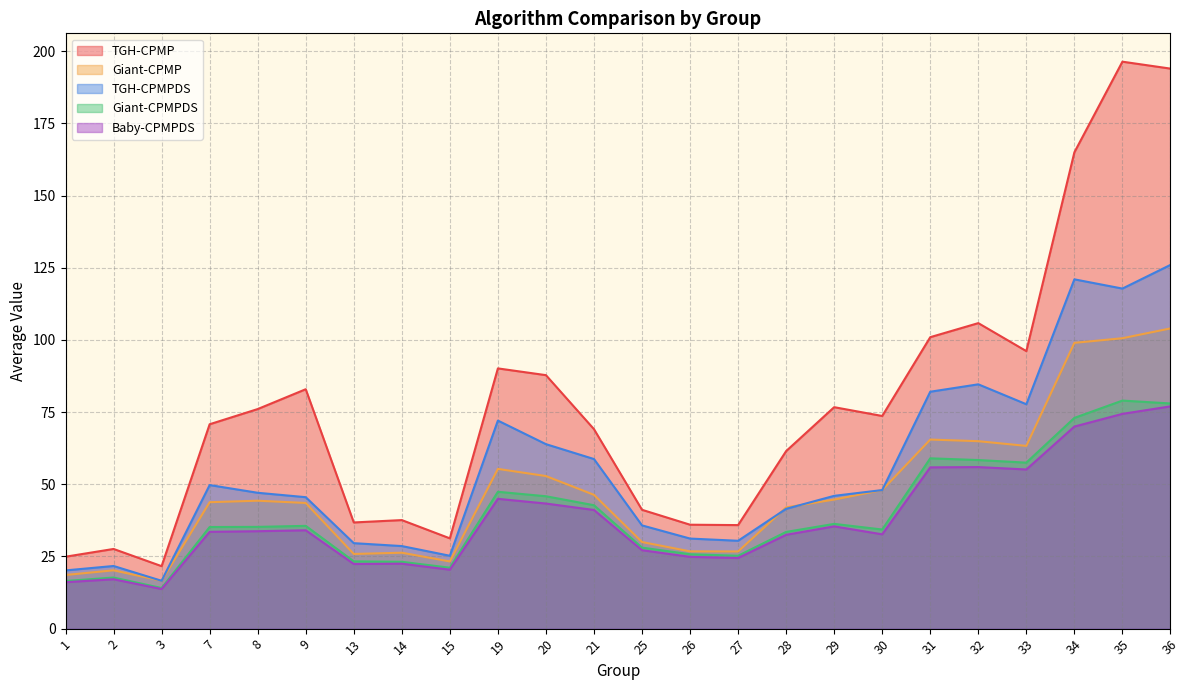

What is the value of the Giant-CPMPDS point at the 5th from the left?

35.2